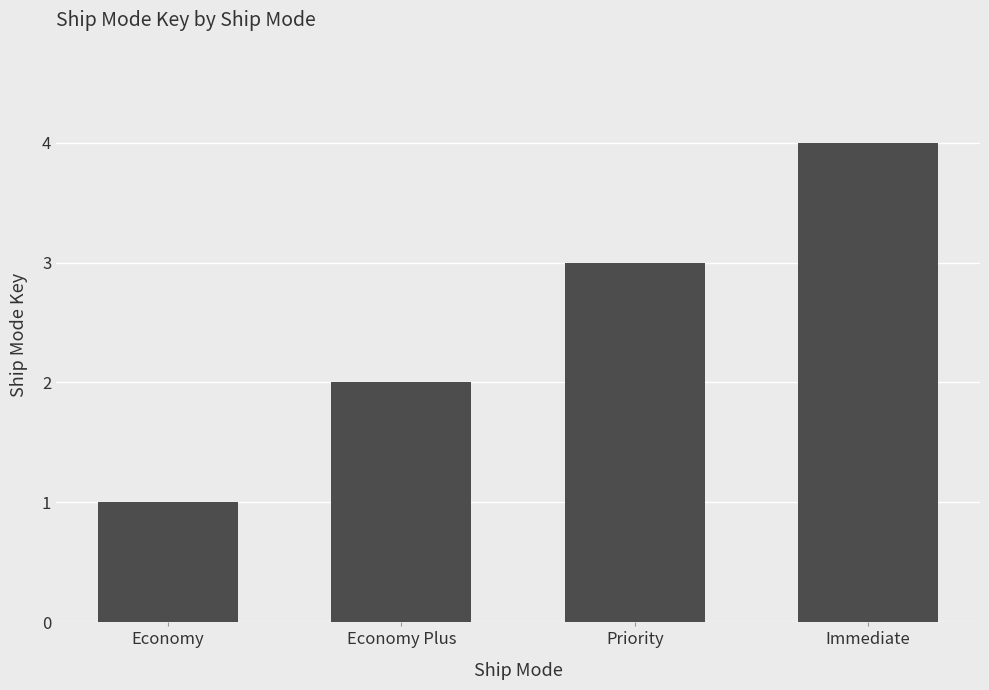

What is the label of the 3rd bar from the right?

Economy Plus